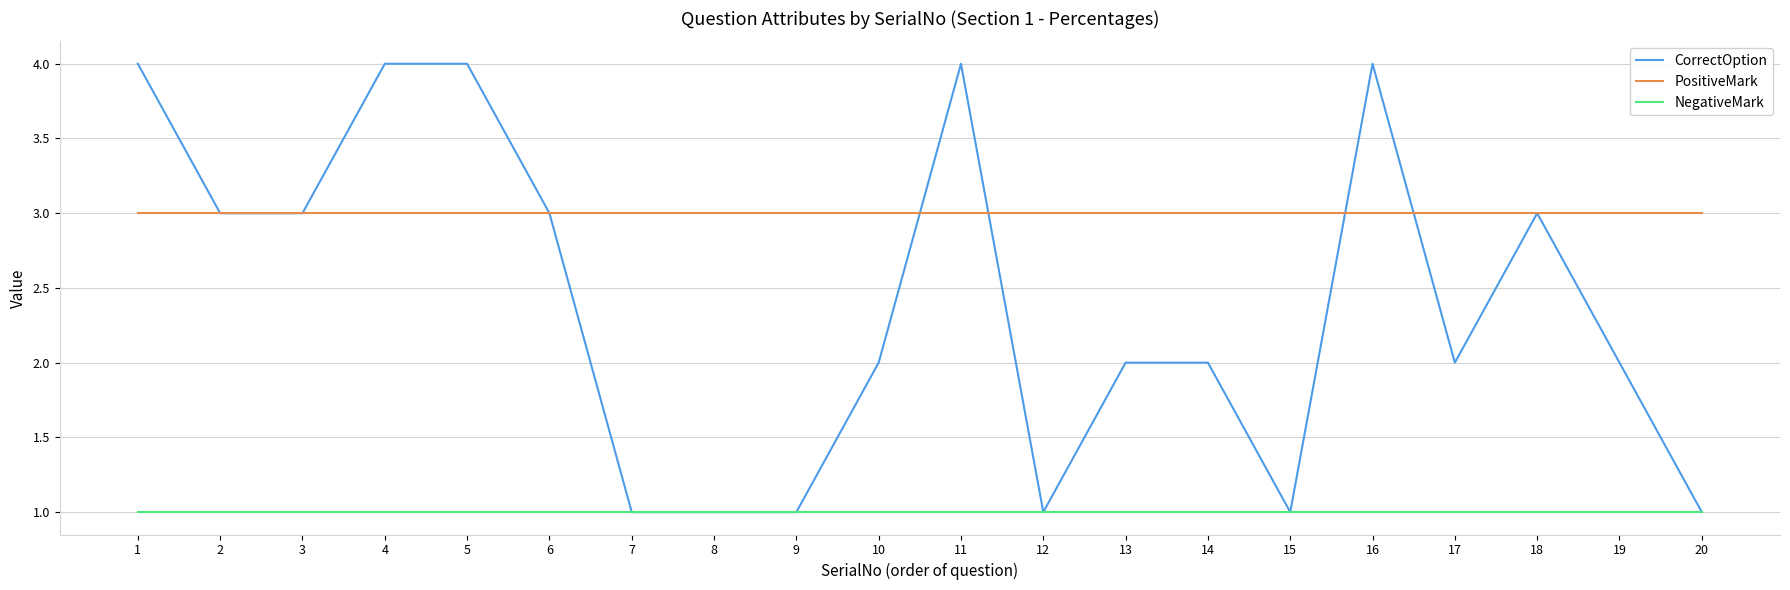

What is the minimum value for PositiveMark?

3